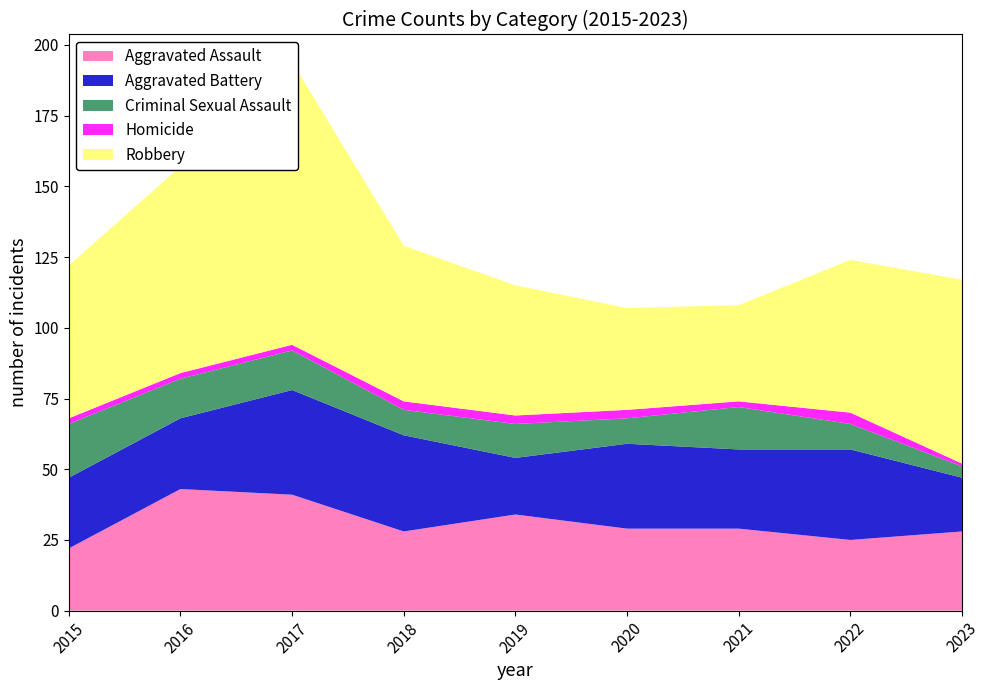

Reading left to right, extract all data points from this chart.

Aggravated Assault: 22	43	41	28	34	29	29	25	28
Aggravated Battery: 25	25	37	34	20	30	28	32	19
Criminal Sexual Assault: 19	14	14	9	12	9	15	9	4
Homicide: 2	2	2	3	3	3	2	4	1
Robbery: 54	73	100	55	46	36	34	54	65